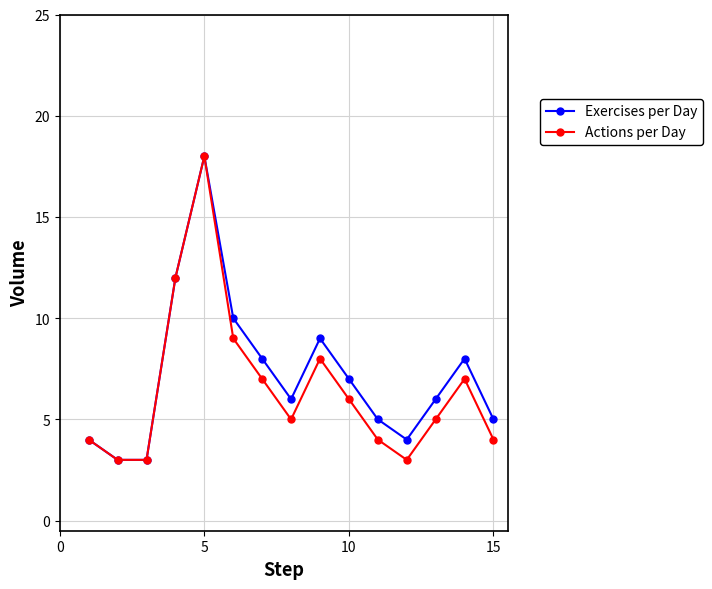

True or false: Actions per Day has more than 1 interior local peaks.

True